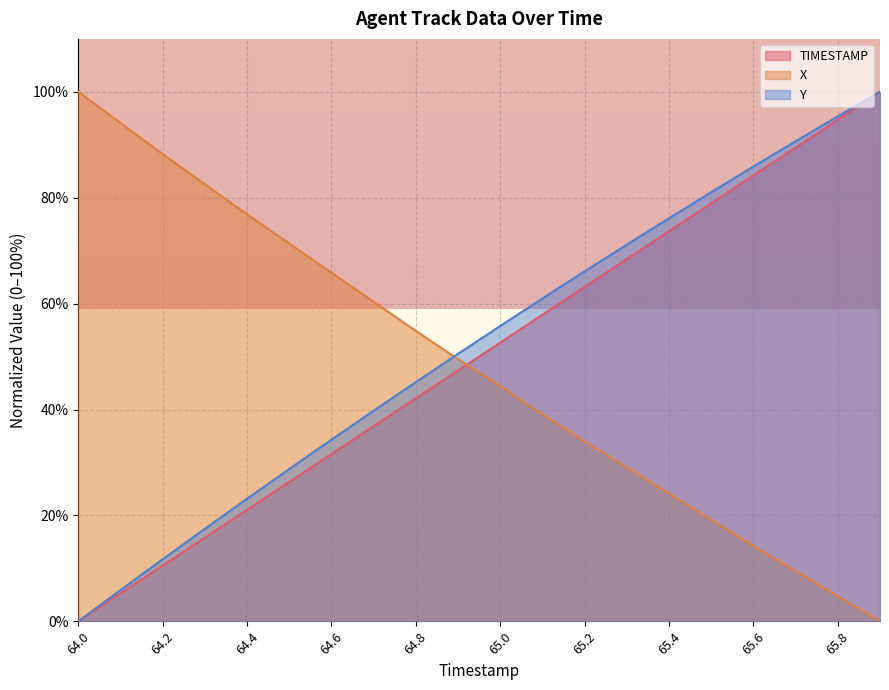

Is it true that X equals 49.5 at 64.9?

True